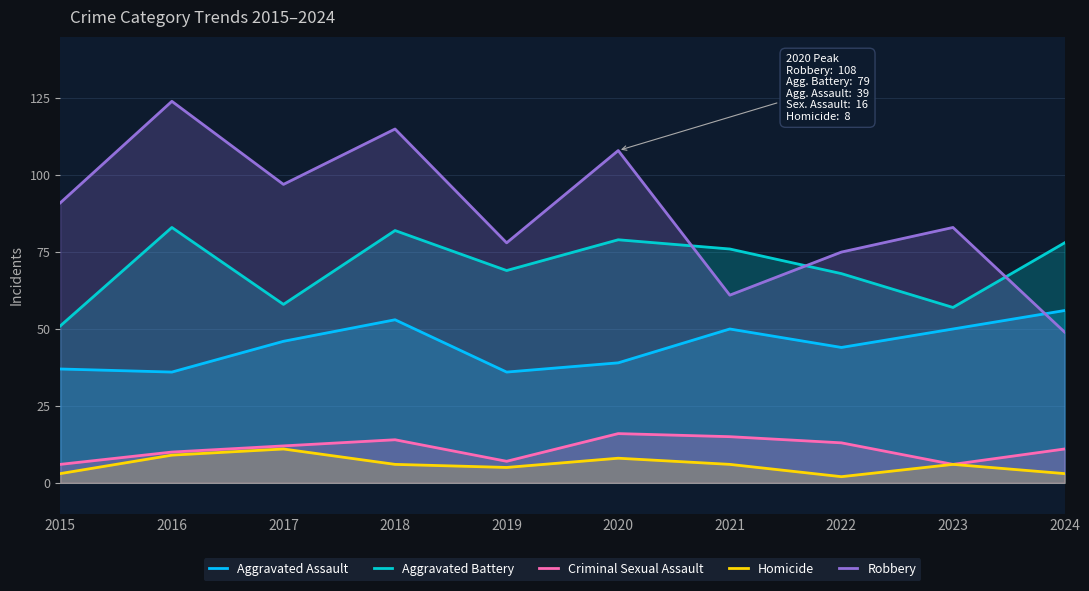

What is the maximum value shown in the chart?

124